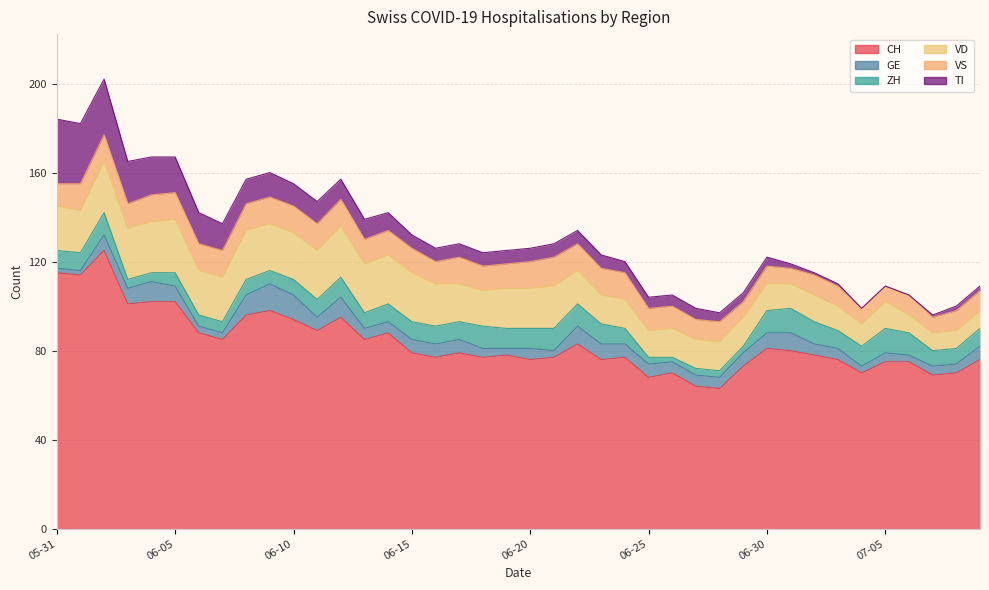

True or false: ZH and VS cross at least once.

True